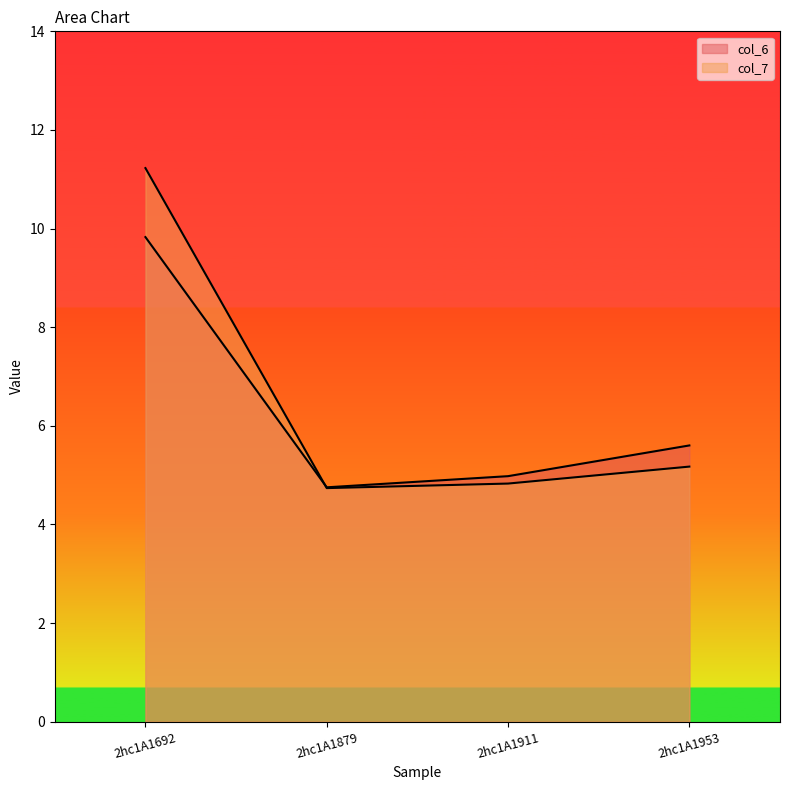

At which category is the sum across all series the highest?

2hc1A1692